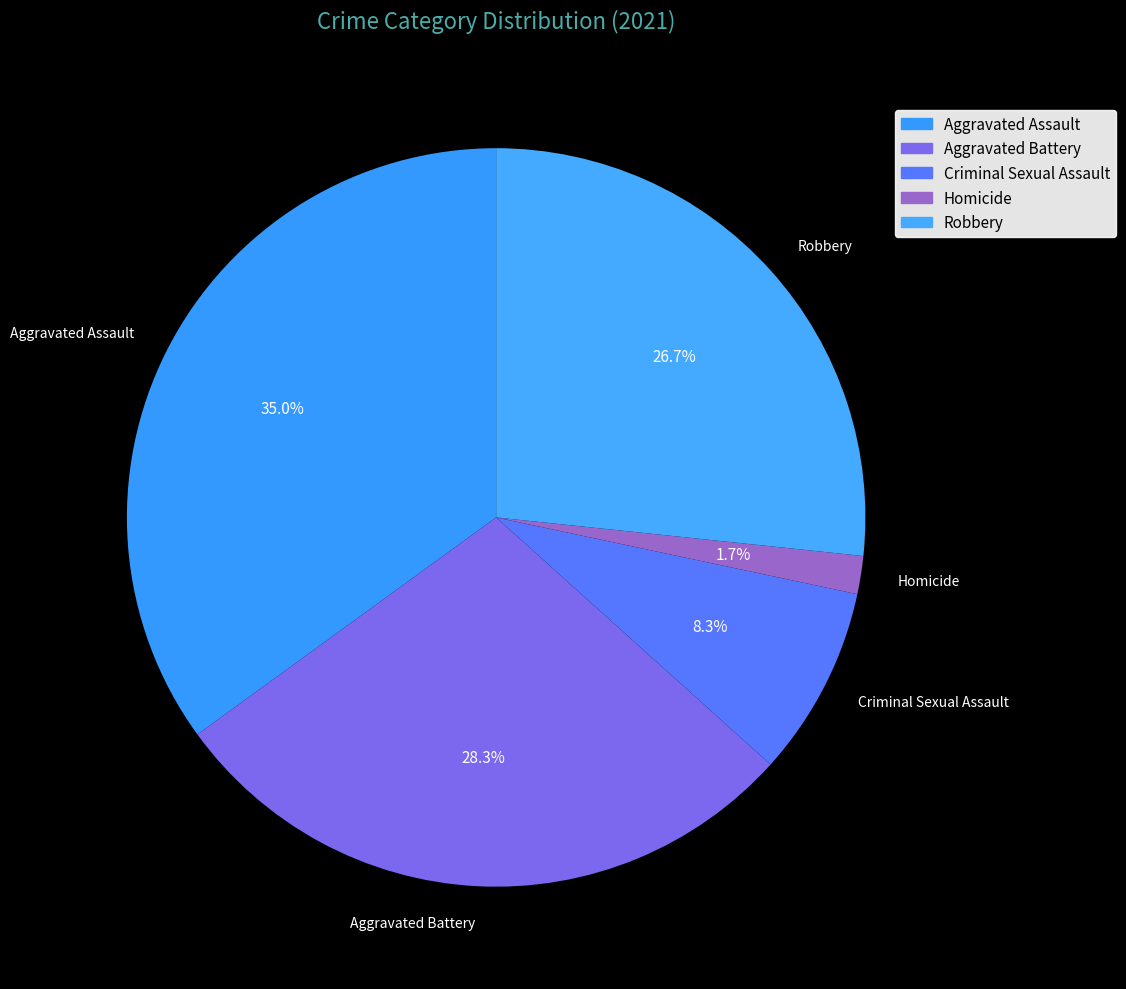

To the nearest percent, what is the difference between the Criminal Sexual Assault and Robbery slice percentages?

18%